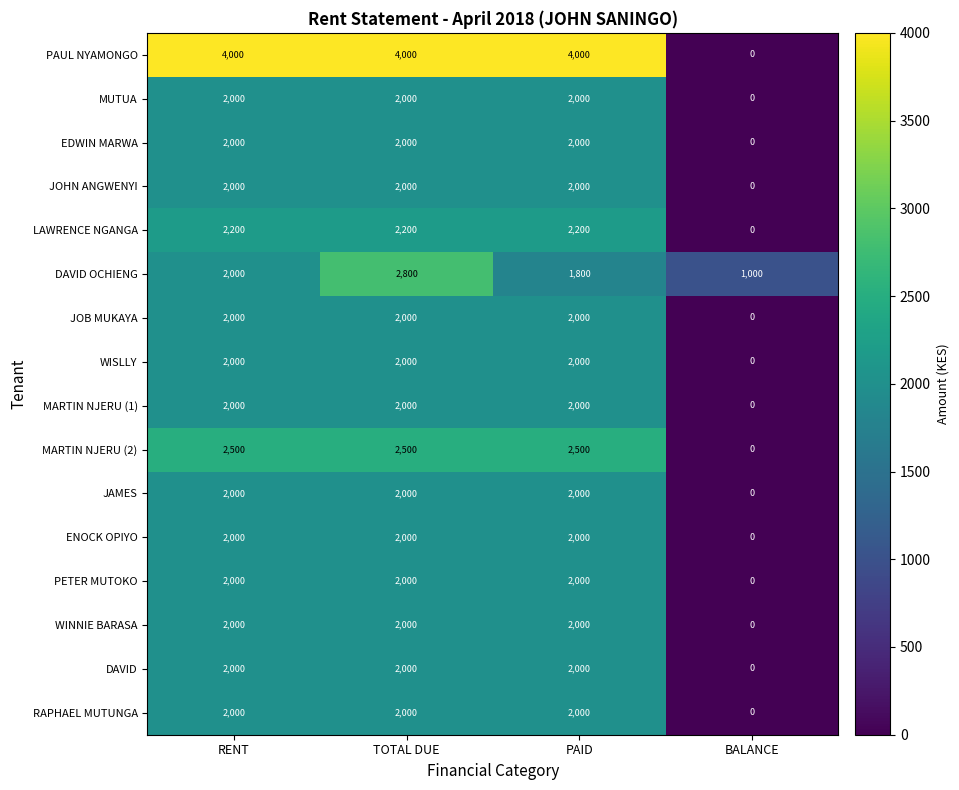

What is the difference between the highest and lowest values at RENT?

2000